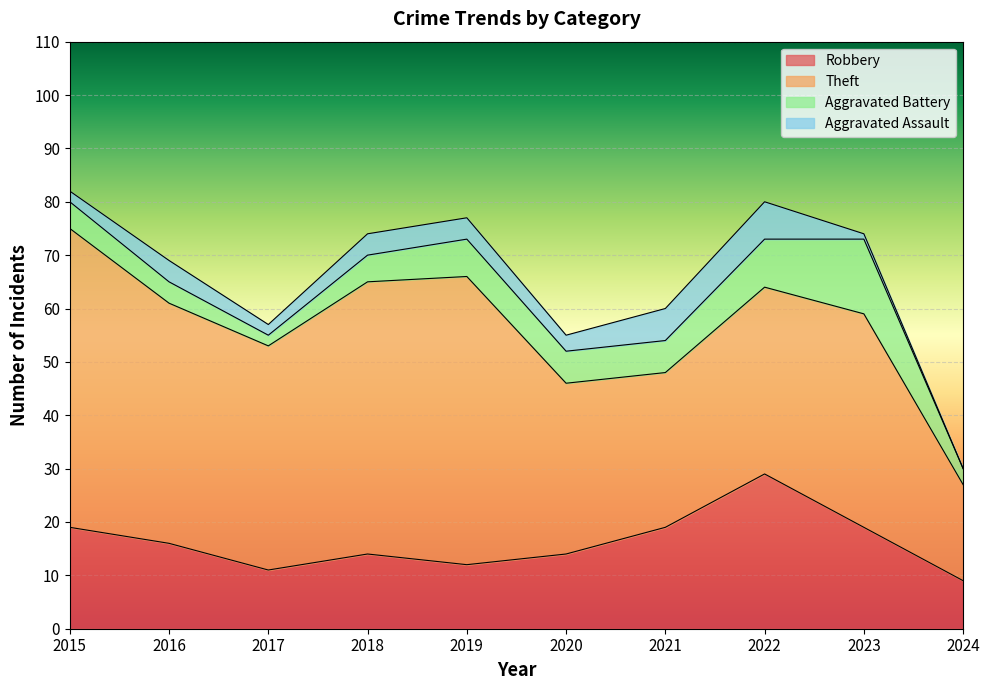

At which category does Theft reach its first local valley?

2017